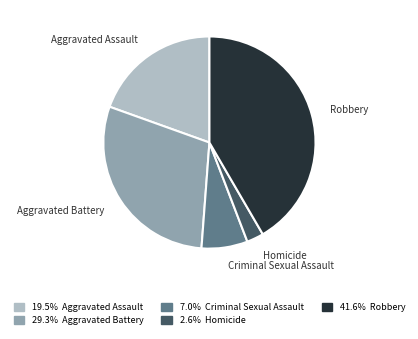

Between Criminal Sexual Assault and Robbery, which is larger?

Robbery